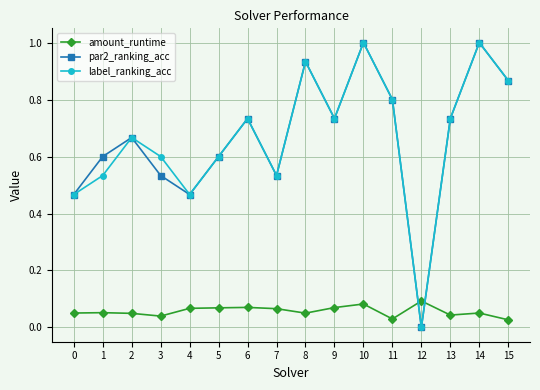

Which category has the lowest value across all series?

12